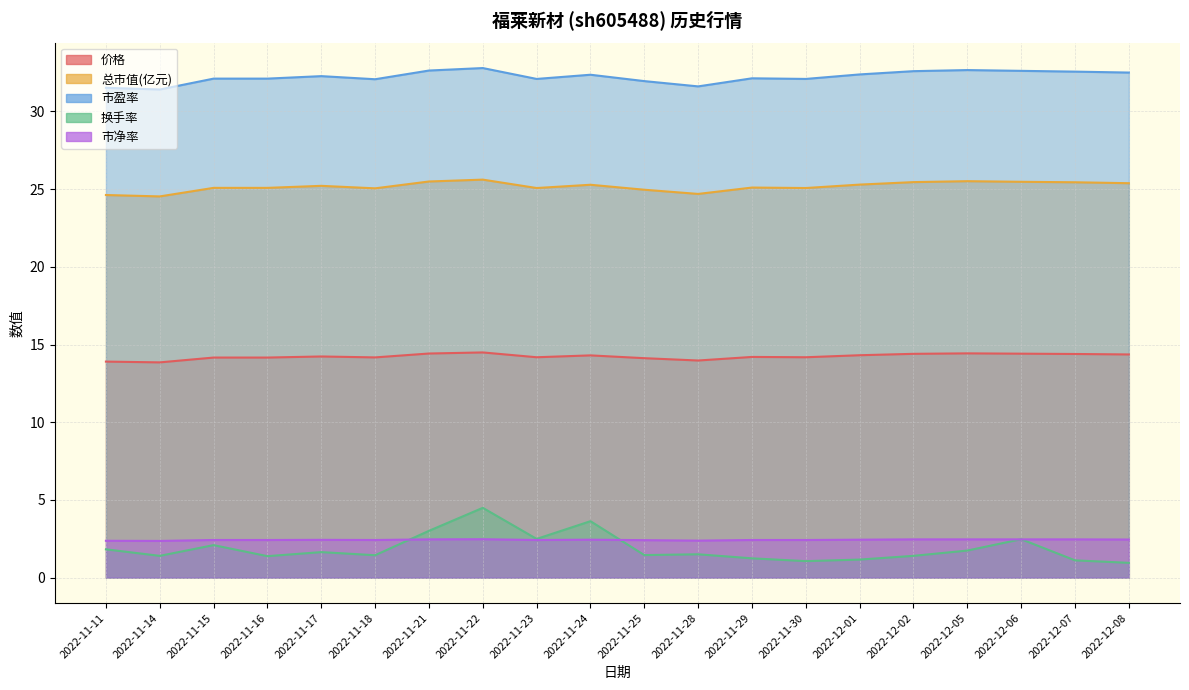

The 价格 series shows 20.8 at 2022-11-25. True or false?

False